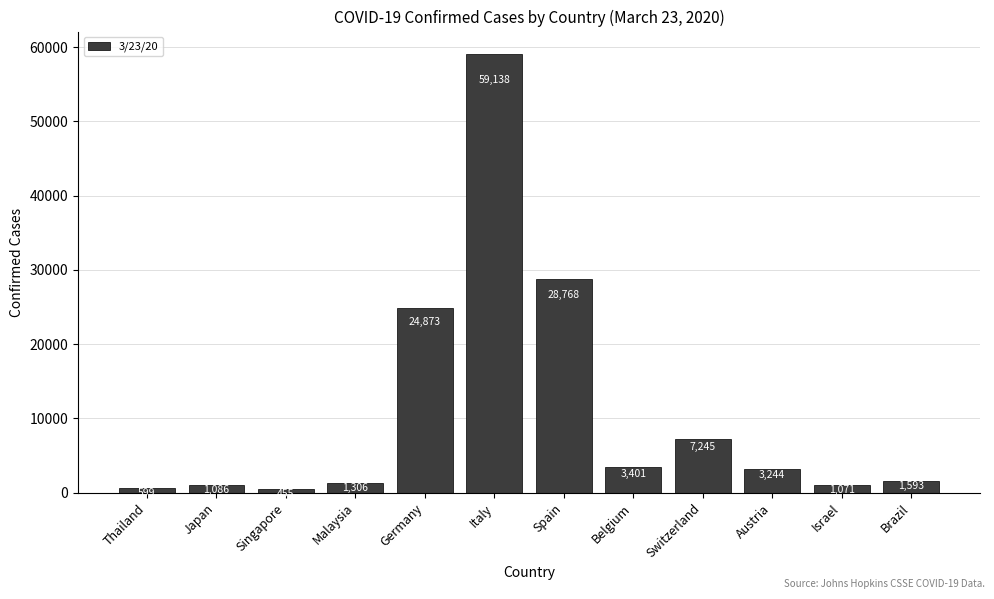

How many values are below 3244?

6